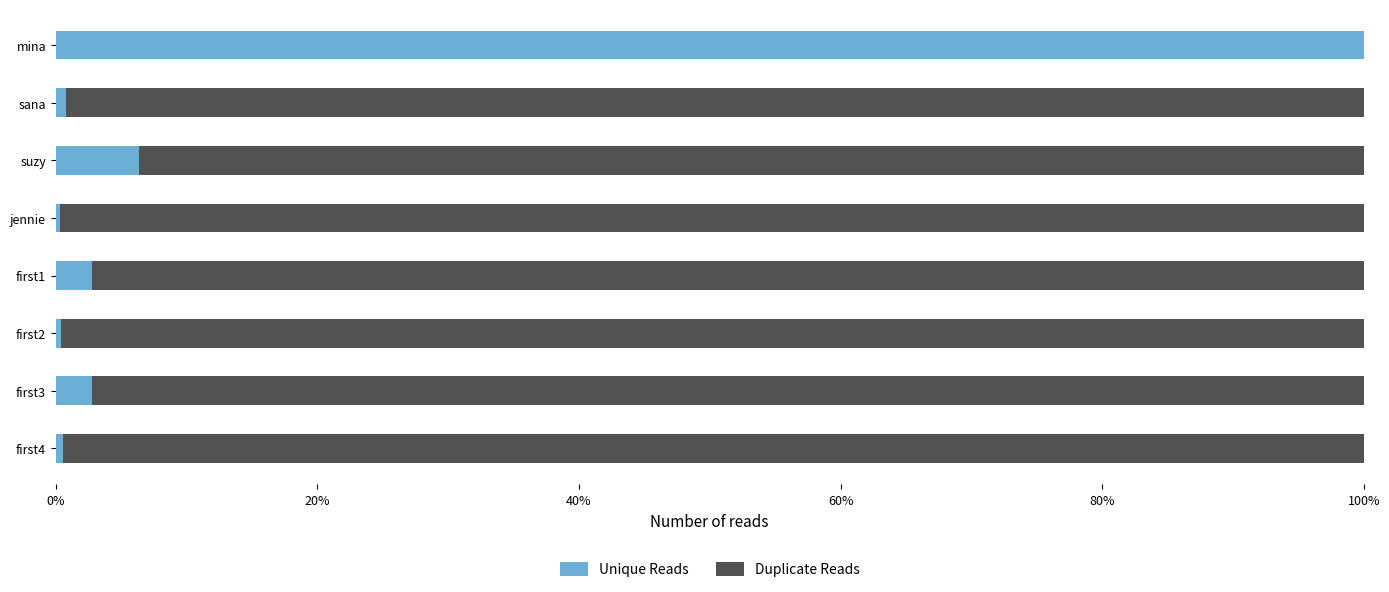

List the series in order of their overall mean, lowest first.

Unique Reads, Duplicate Reads